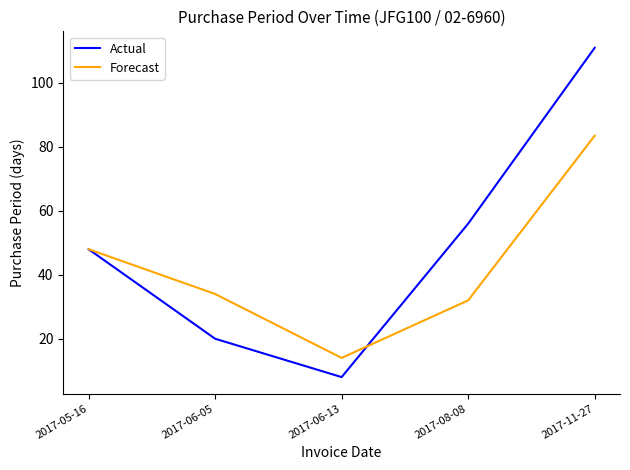

Count the number of data series in this chart.

2